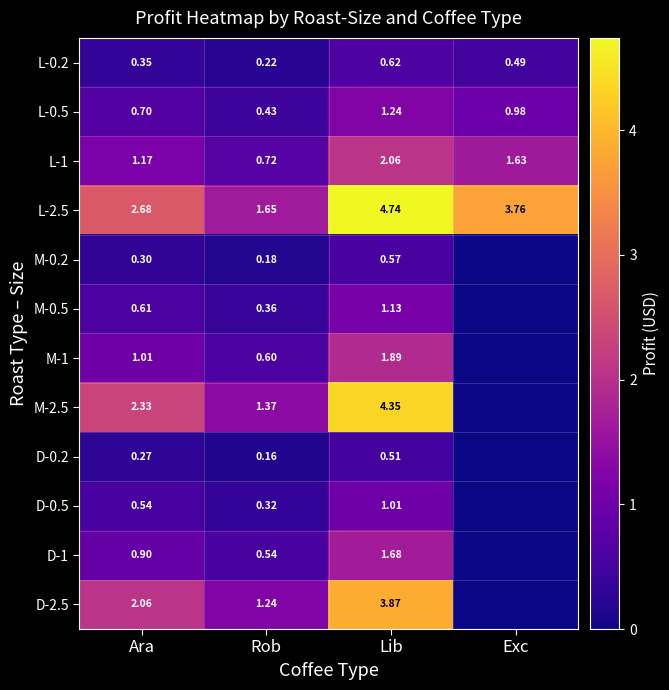

Is it true that L-0.2 equals 0.6 at Lib?

True